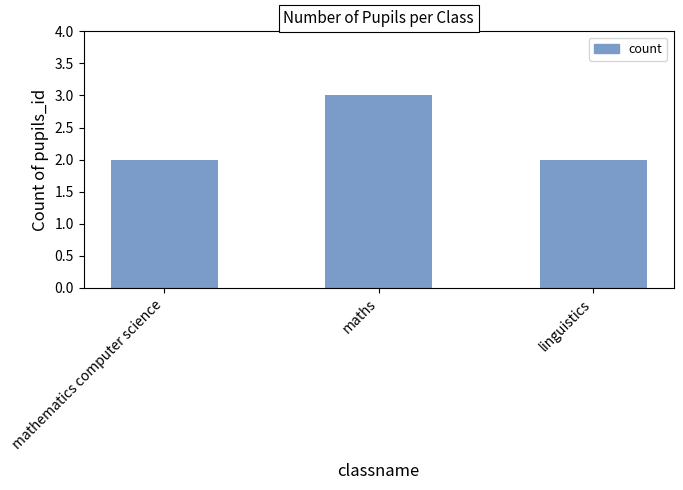

Between maths and mathematics computer science, which is larger?

maths